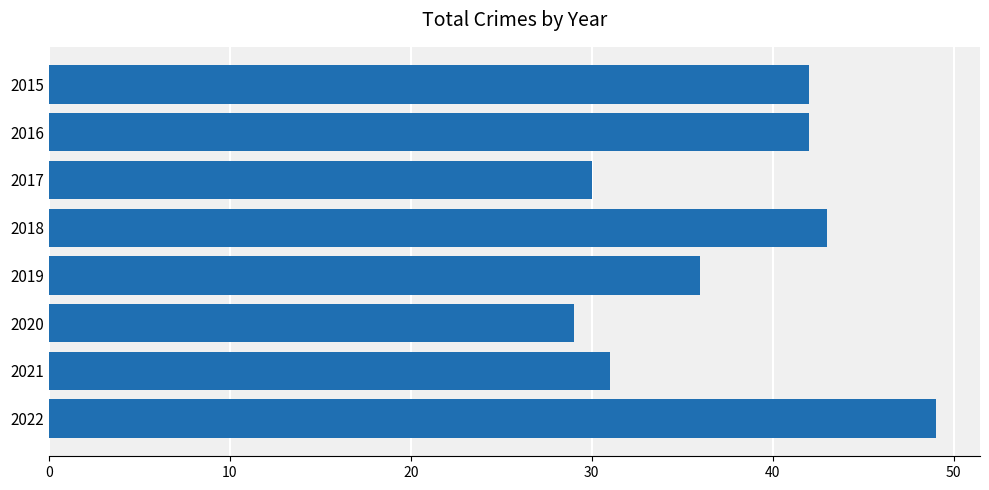

What is the approximate value at 2019?

36